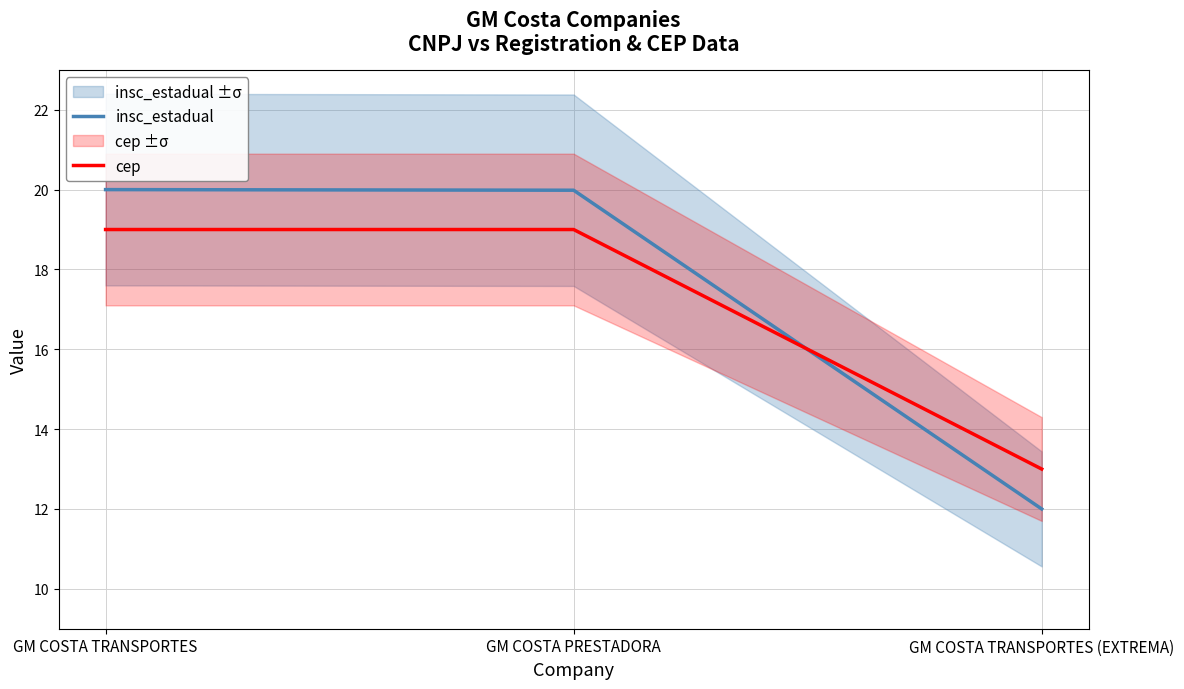

How many data points in cep are less than 19?

1